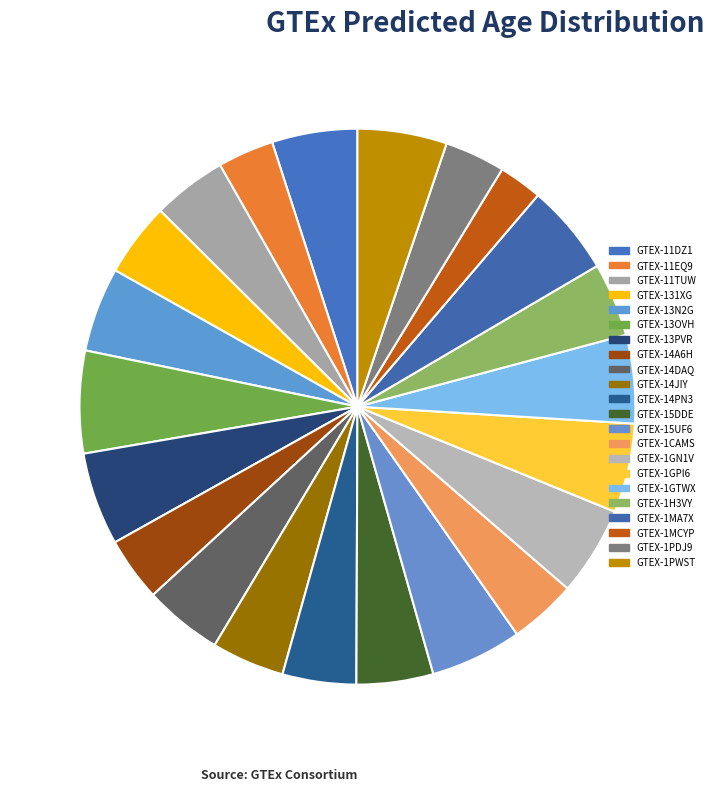

What is the ratio of the value at GTEX-11EQ9 to the value at GTEX-14PN3?

0.8